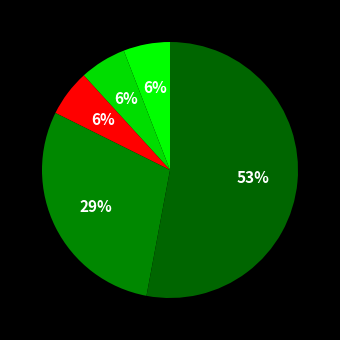

Count the number of slices in the pie.

5